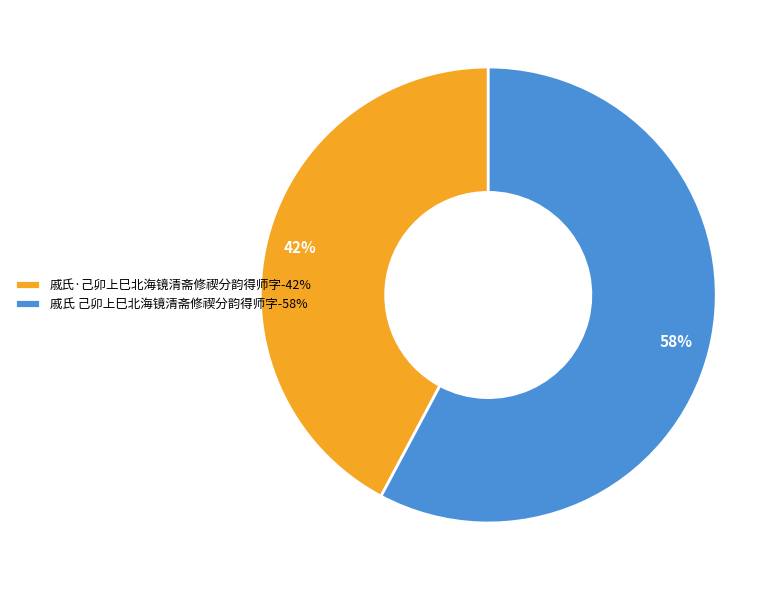

To the nearest percent, what is the combined percentage of 戚氏·己卯上巳北海镜清斋修禊分韵得师字 and 戚氏 己卯上巳北海镜清斋修禊分韵得师字?

100%